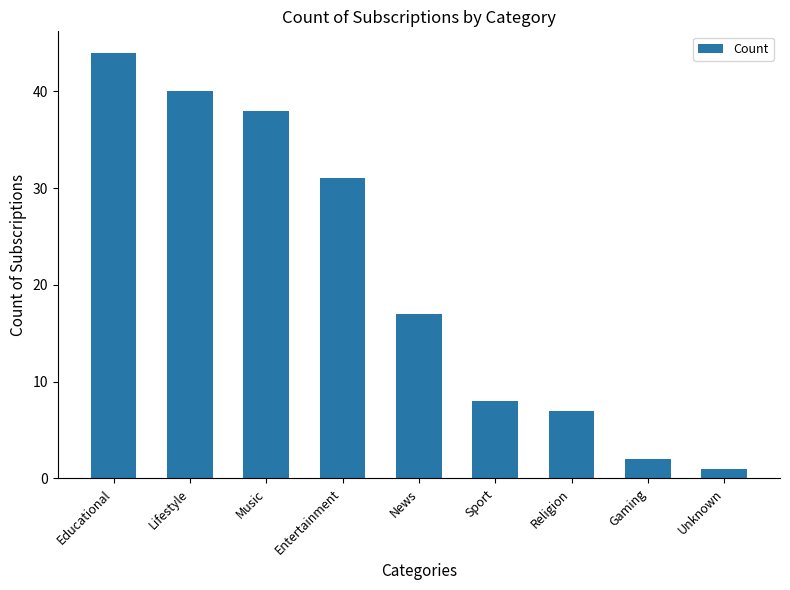

What is the label of the 5th bar from the left?

News